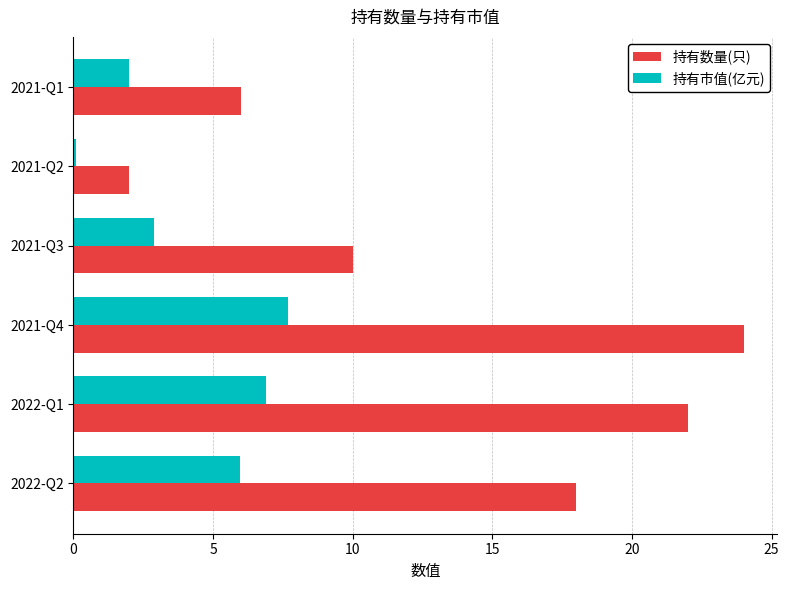

Which series has the widest spread of values?

持有数量(只)